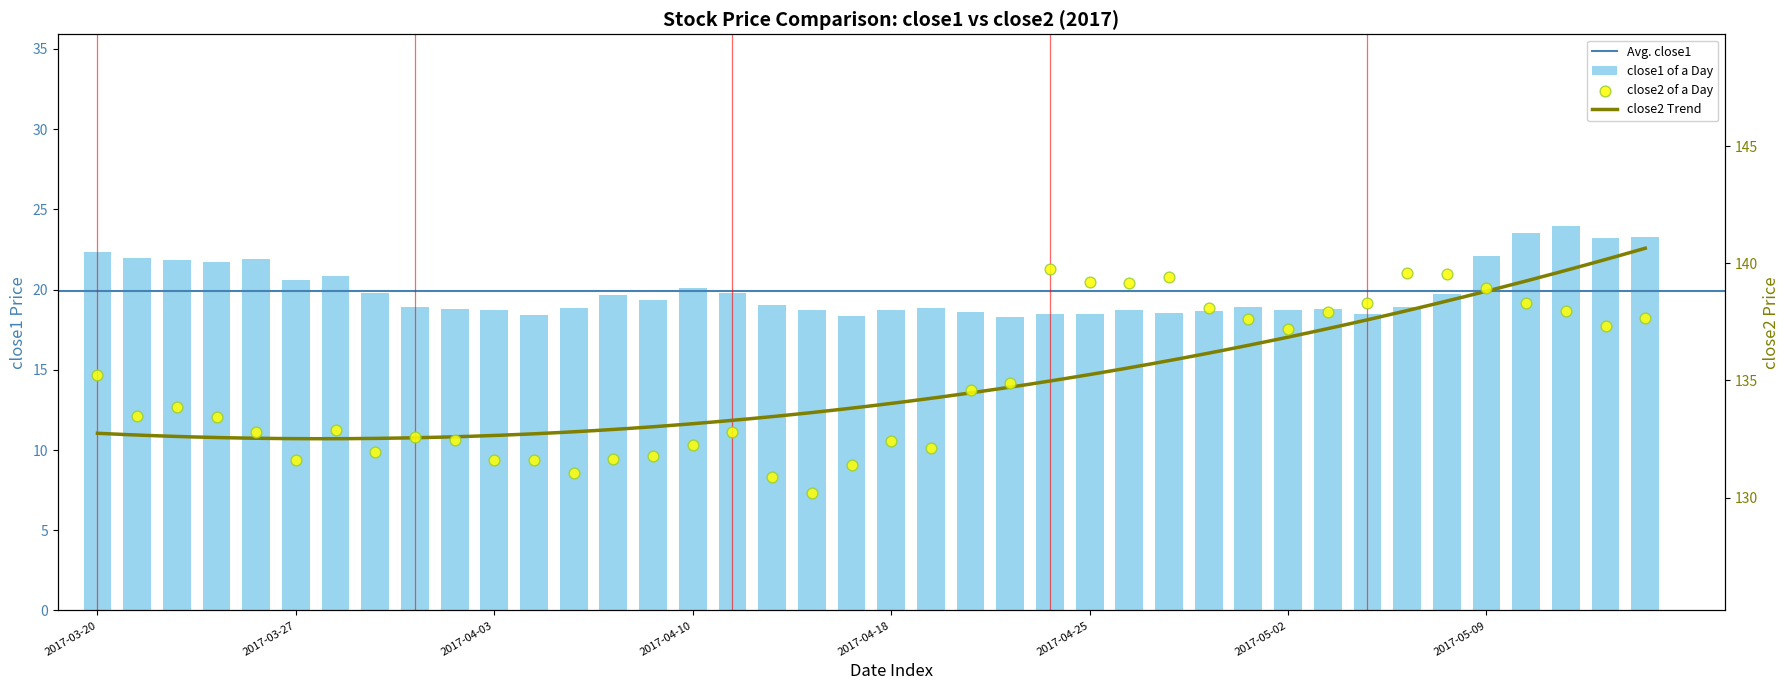

At how many categories does at least one series exceed 87?

40